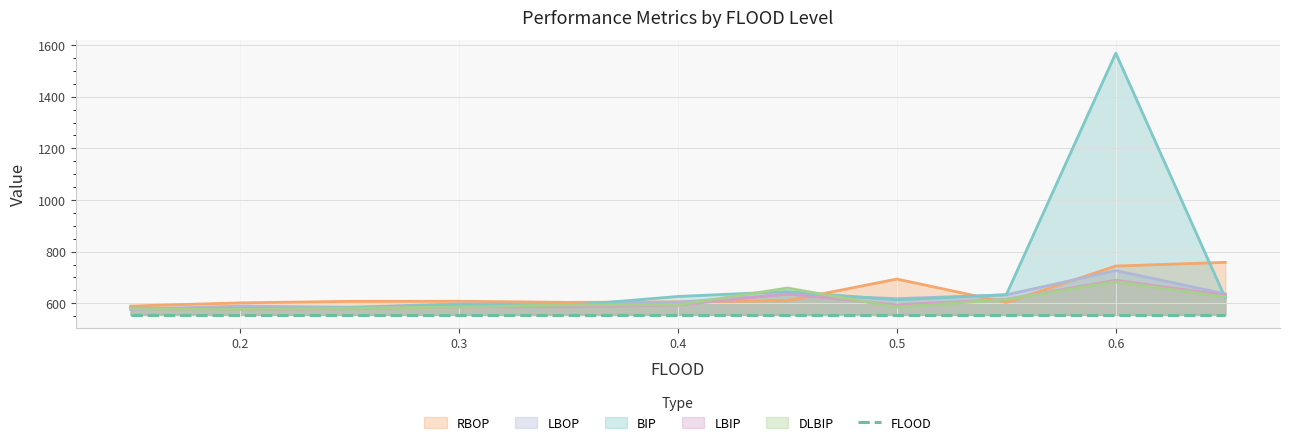

At which label does BIP reach its minimum?

0.2